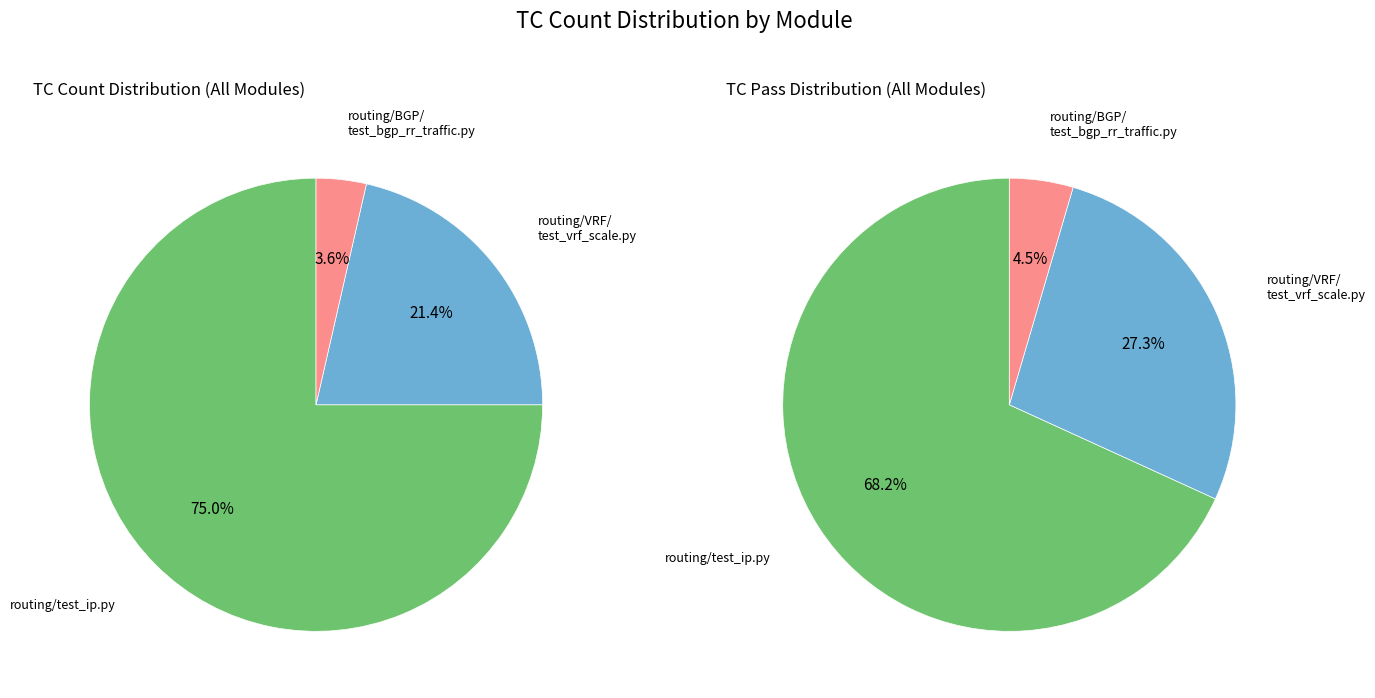

Rank the categories by value from lowest to highest.

routing/BGP/test_bgp_rr_traffic.py, routing/VRF/test_vrf_scale.py, routing/test_ip.py